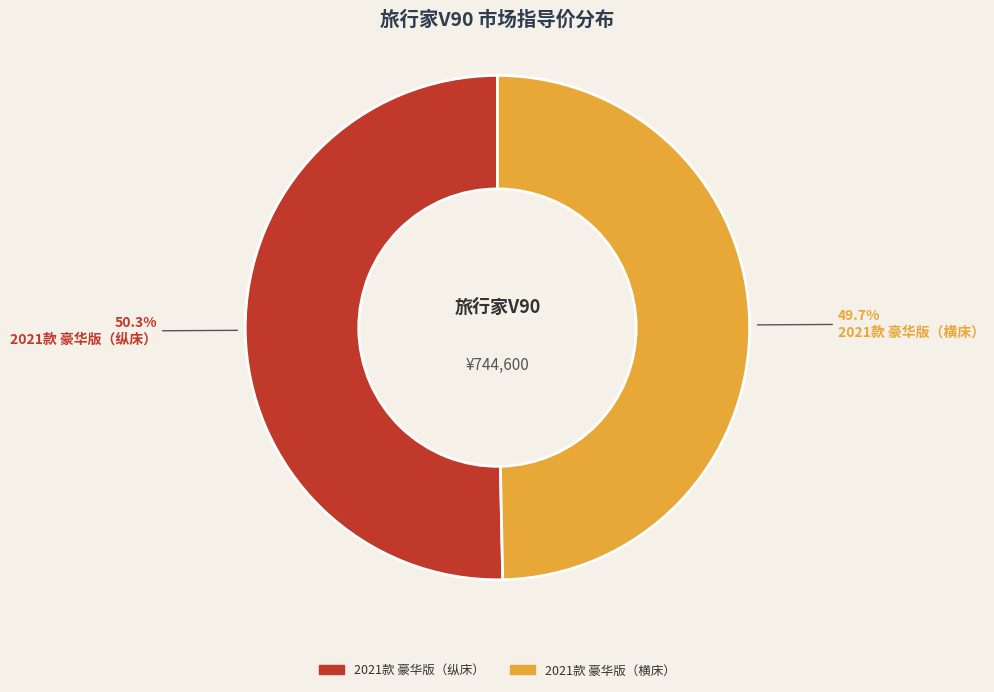

What is the ratio of the value at 2021款 豪华版（横床） to the value at 2021款 豪华版（纵床）?

1.0